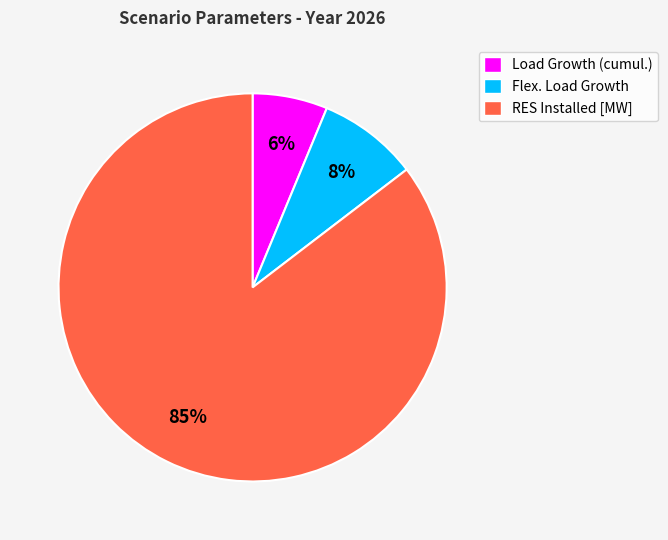

Rank the categories by value from highest to lowest.

RES Installed [MW], Flex. Load Growth, Load Growth (cumul.)